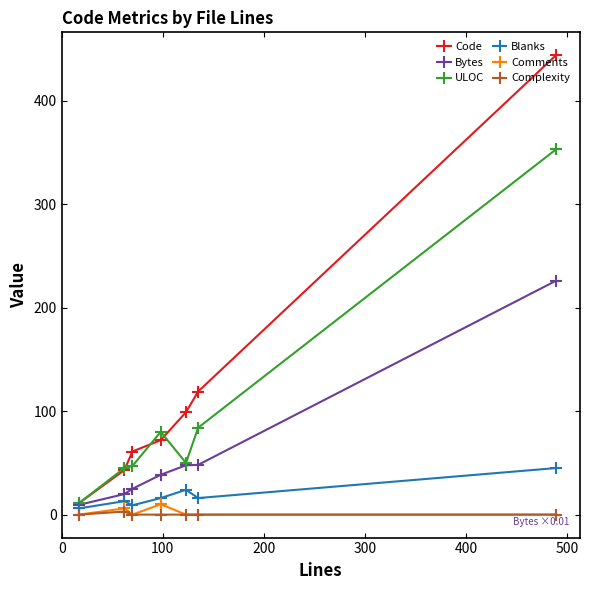

Which series has the largest range (max minus min)?

Code